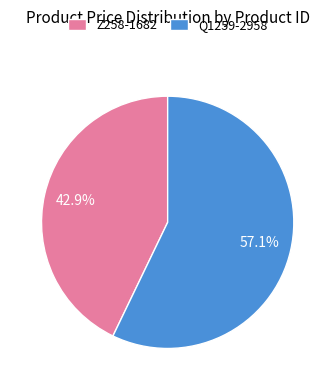

Is it true that Q1259-2958 is 57% of the pie?

True